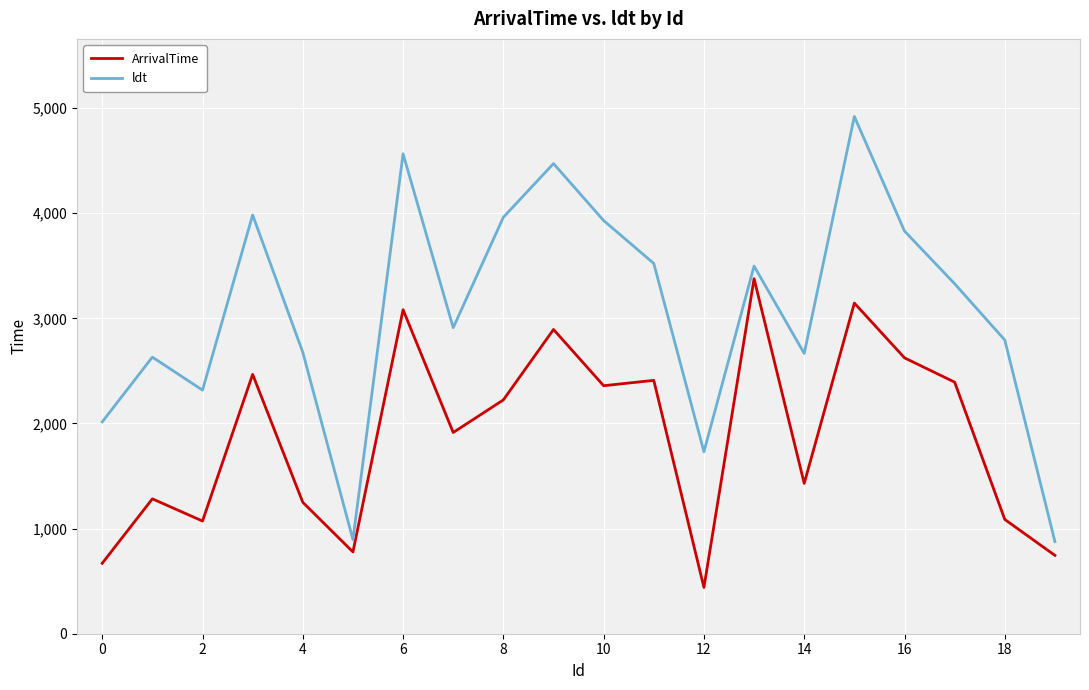

Rank the series by their average value, from highest to lowest.

ldt, ArrivalTime